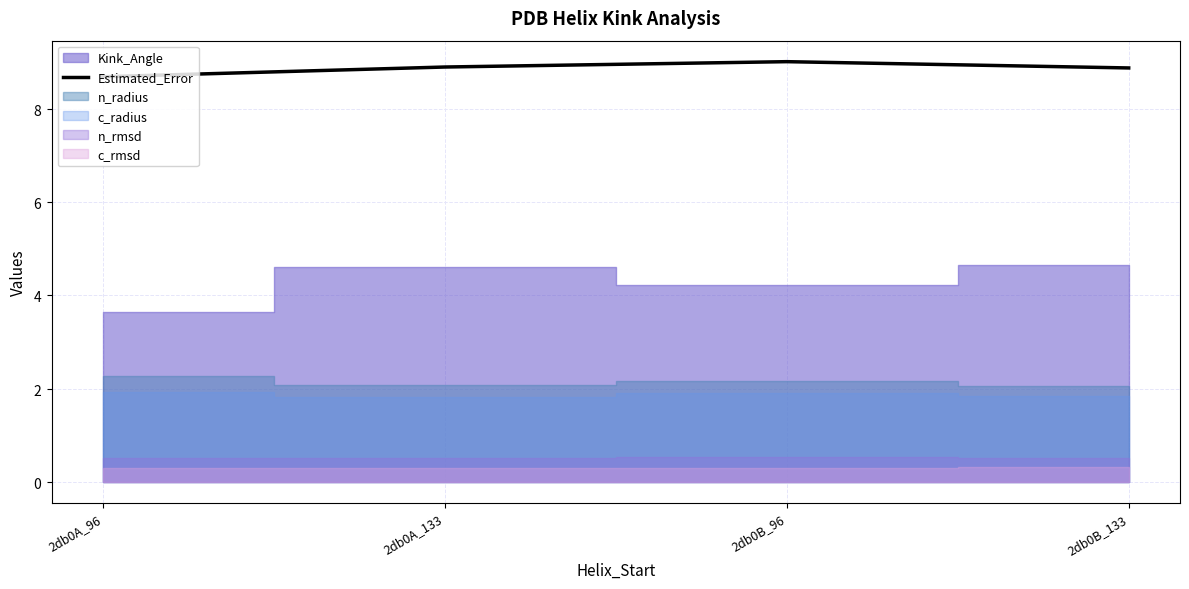

What position from the left is 2db0B_96?

3